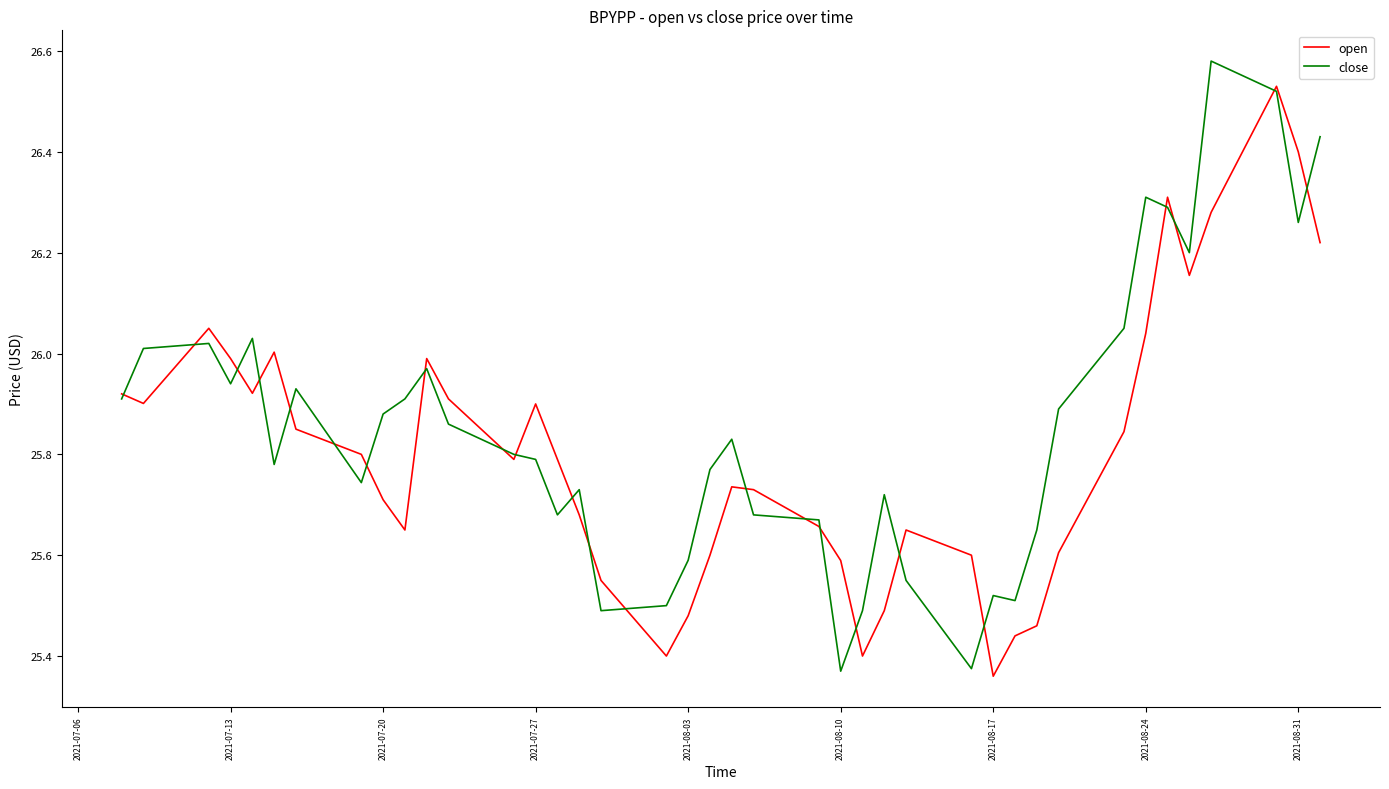

Does the chart have visible grid lines?

No